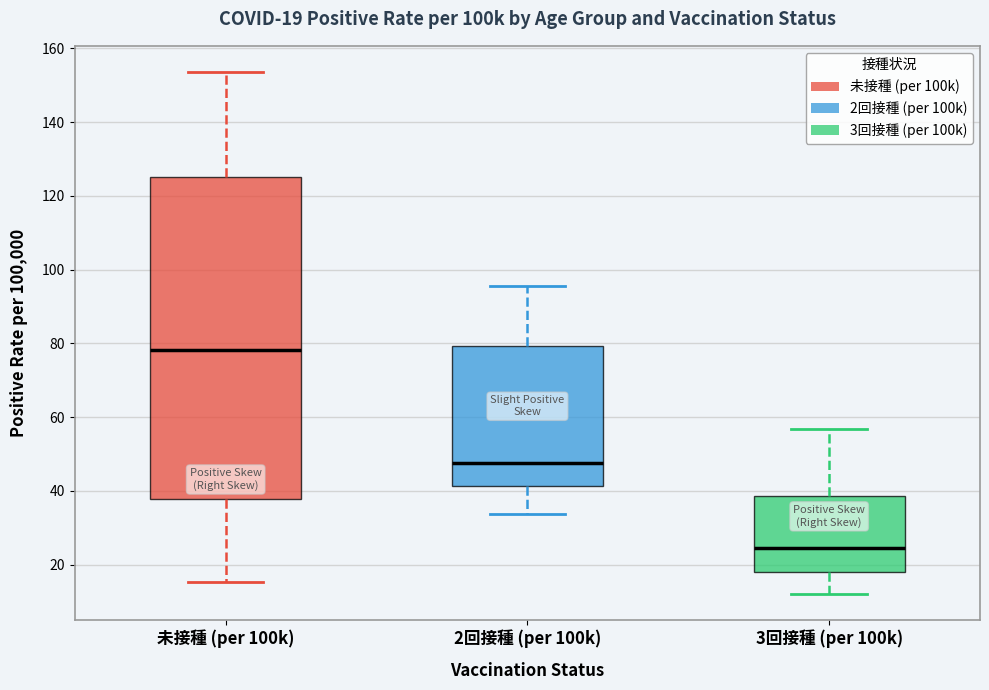

Which box has the lowest median line?

3回接種 (per 100k)